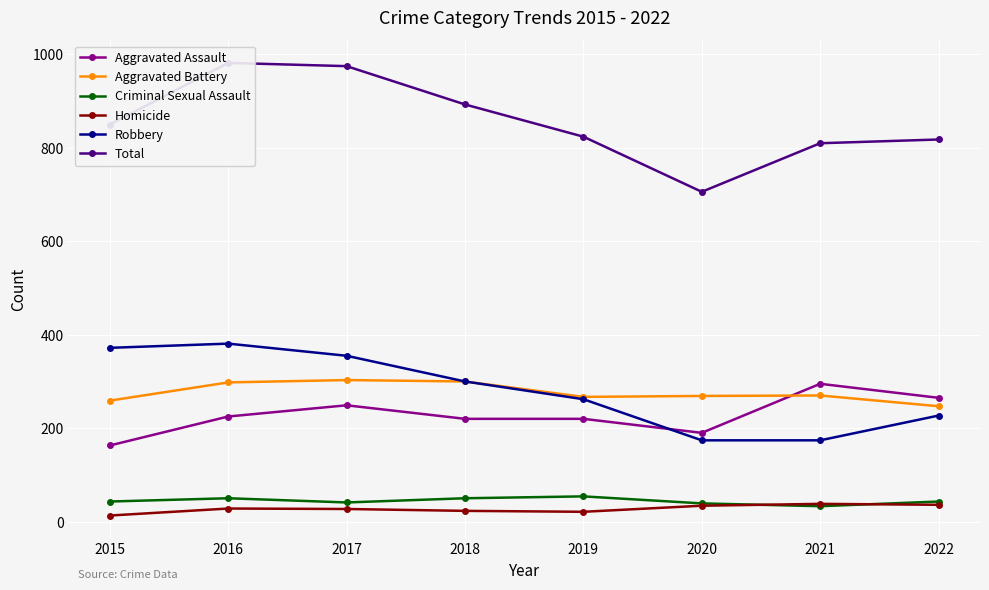

What is the sum of all Total values?

6858